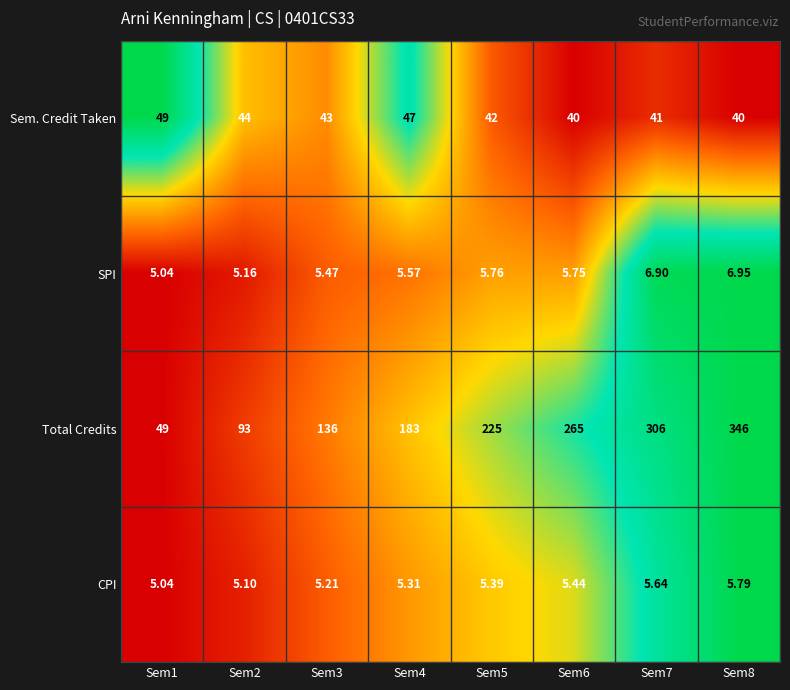

Rank the series by their maximum value, from highest to lowest.

Total Credits, Sem. Credit Taken, SPI, CPI